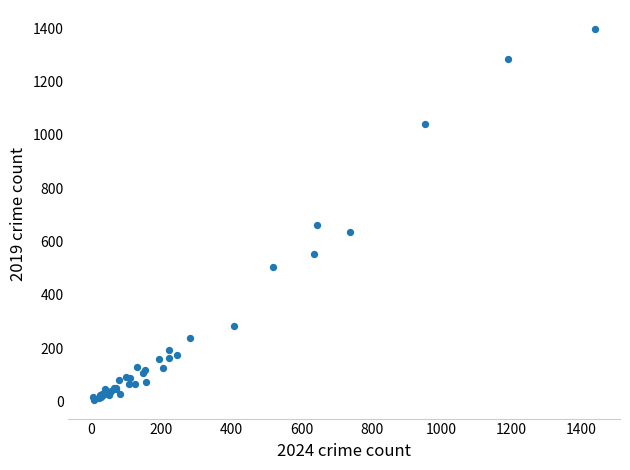

What Y value in the scatter plot is closest to 702?

661